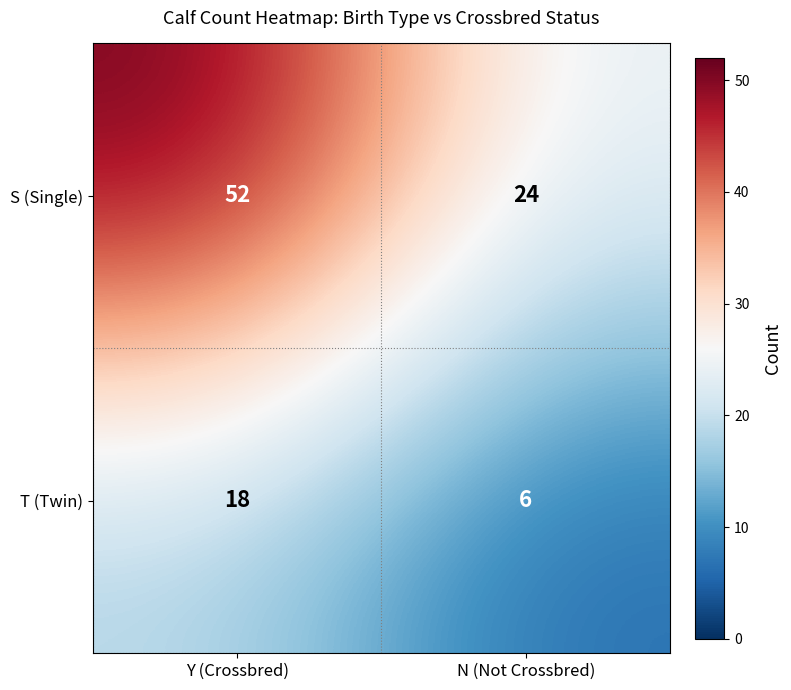

Between Y (Crossbred) and N (Not Crossbred), which series saw the biggest shift?

S (Single)